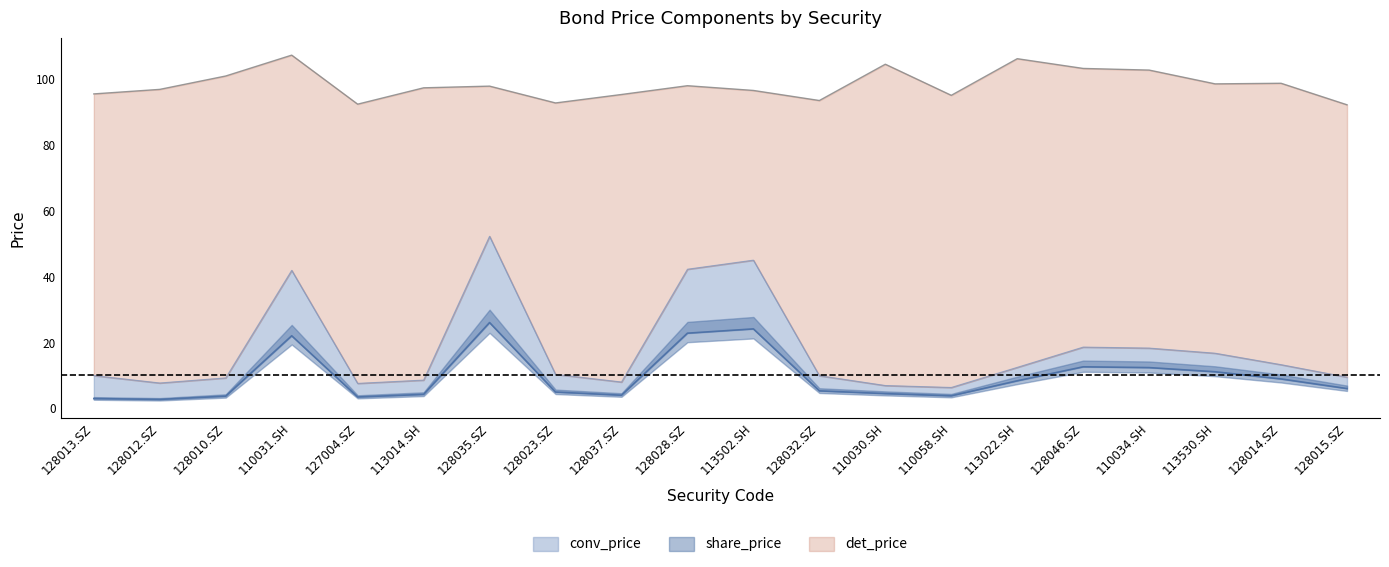

Which category has the lowest value across all series?

128012.SZ